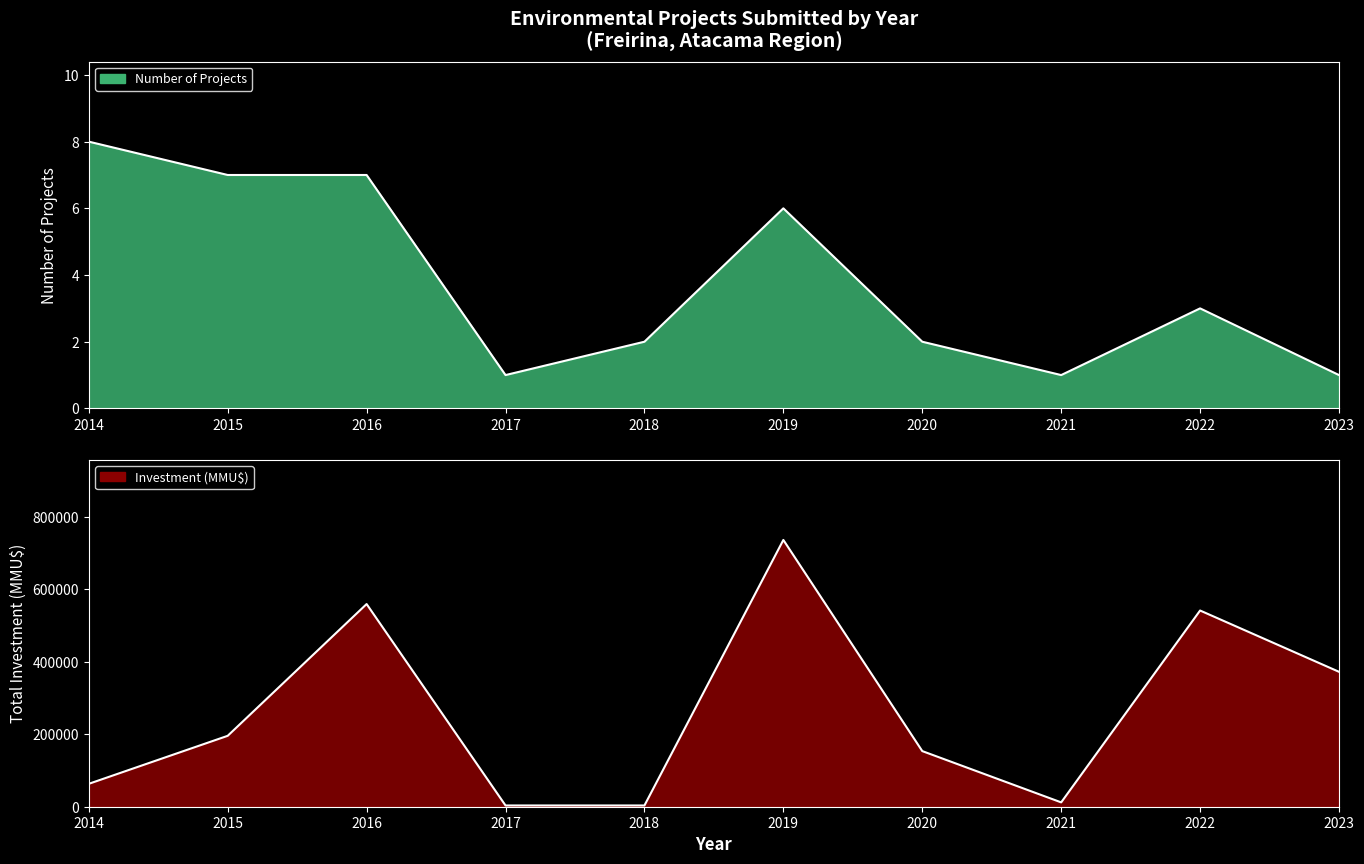

At 2015, list the series in order from largest to smallest.

Investment, Count